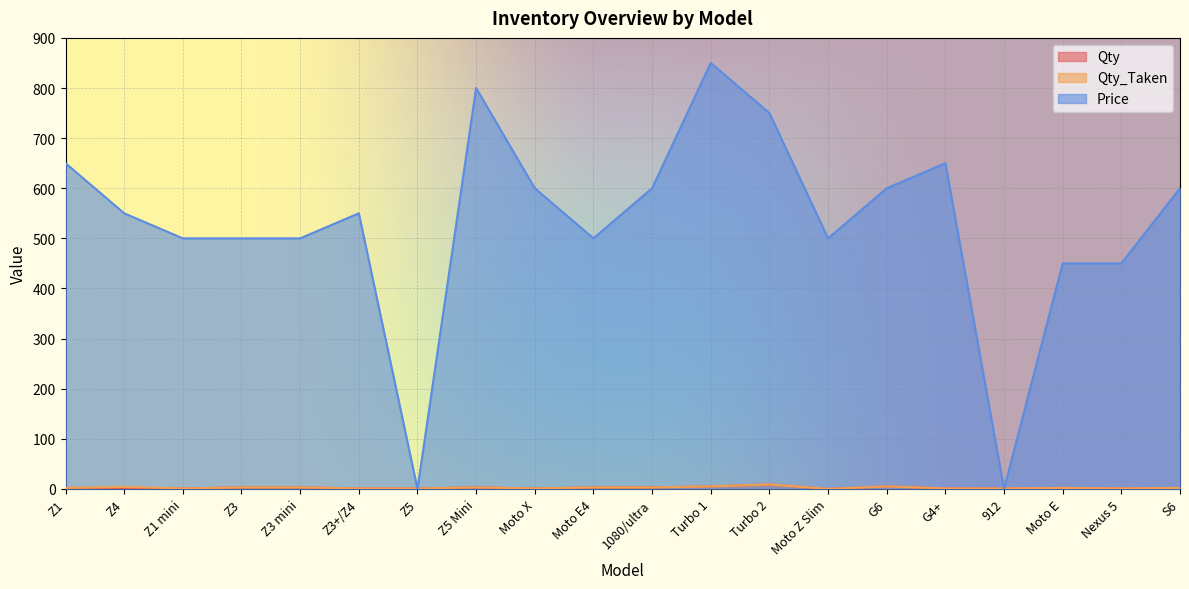

Is the value of Qty at Z3 greater than the value of Price at Z5?

Yes